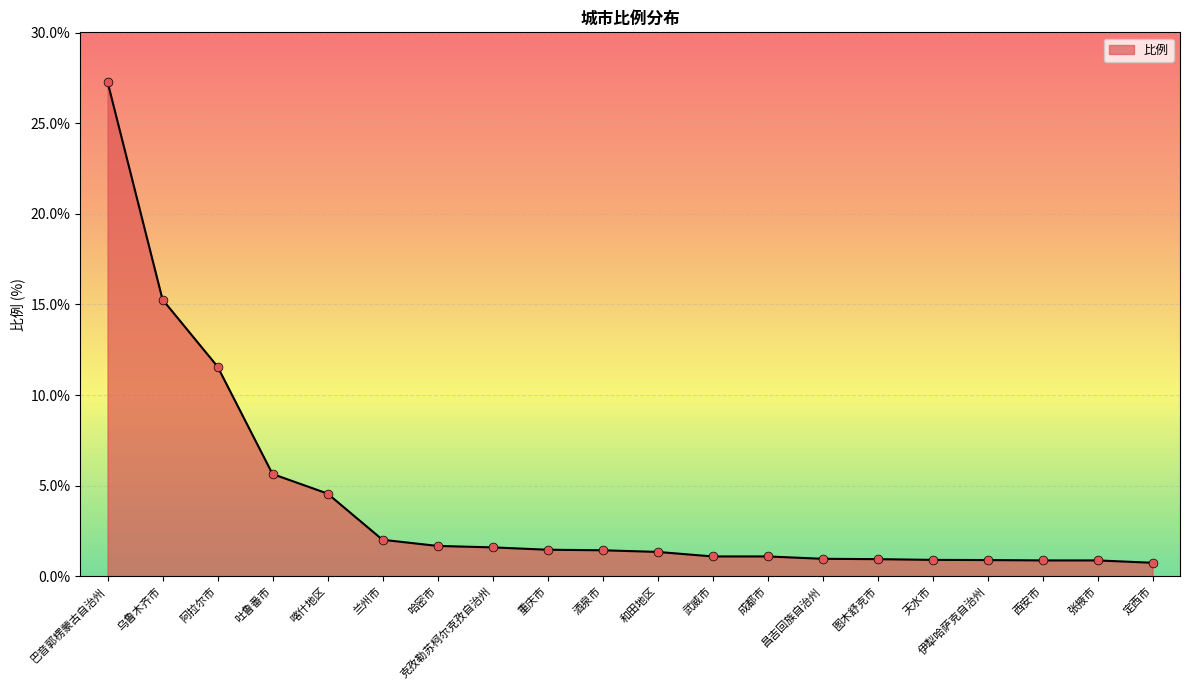

What is the ratio of the value at 张掖市 to the value at 重庆市?

0.6